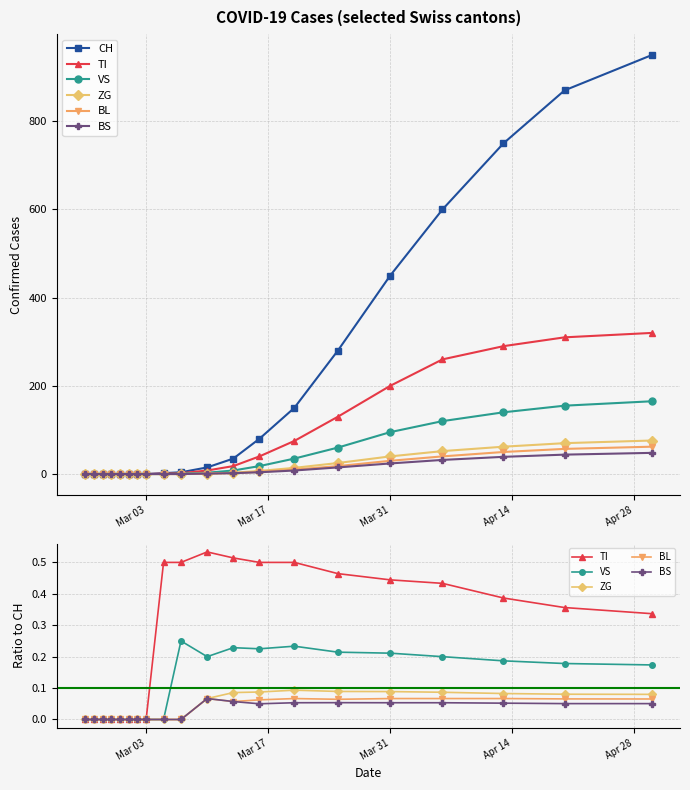

Which series changed the most between Mar 31 and 15?

CH